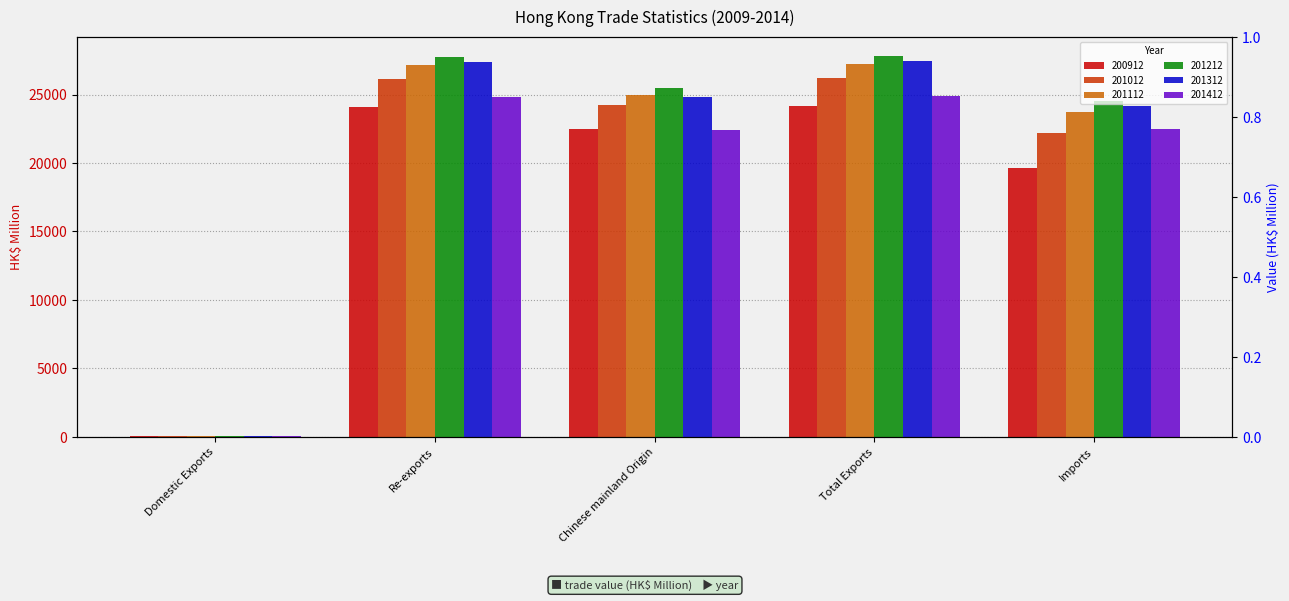

What is the sum of all 201412 values?

94720.8